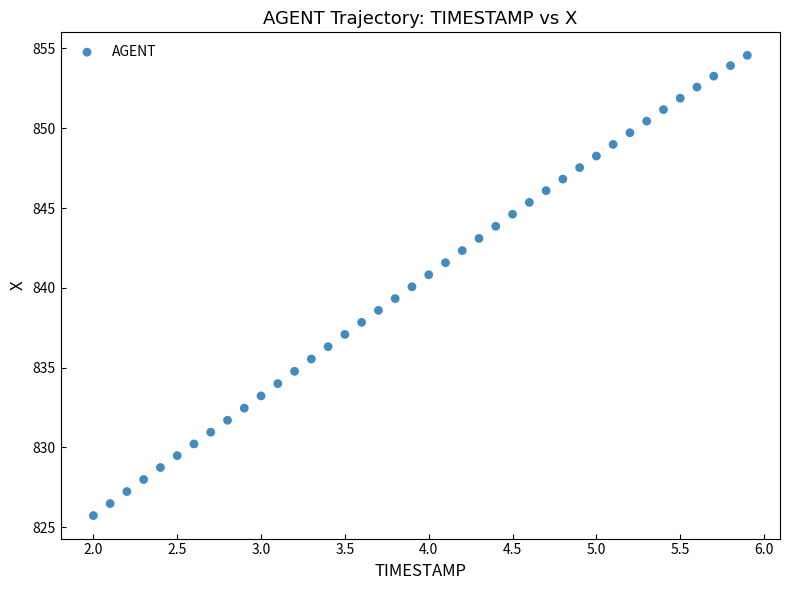

What is the range of X values (max minus min)?

3.9